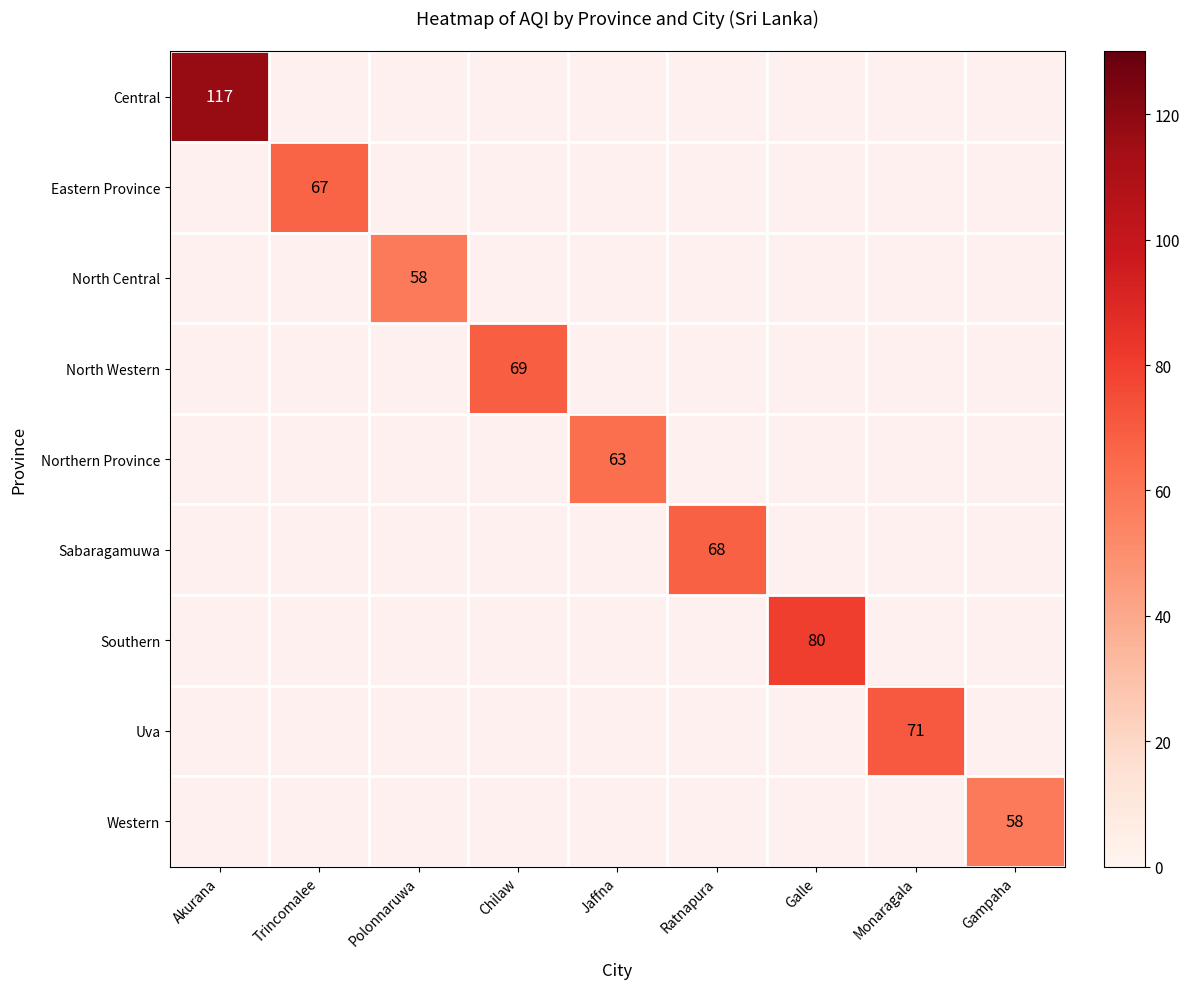

What is the spread (max minus min) of values at Polonnaruwa?

58